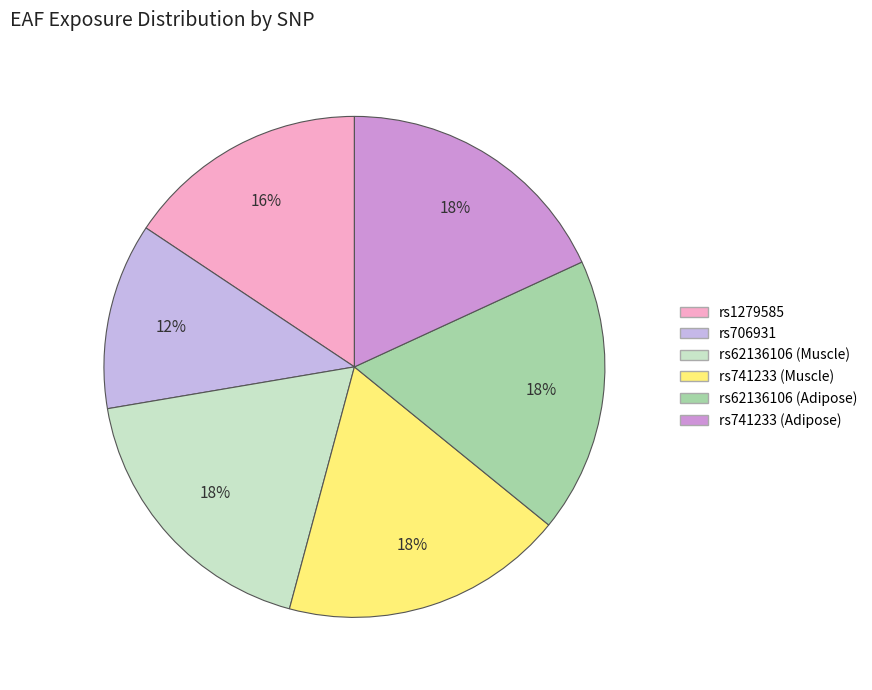

How many slices are in this pie chart?

6